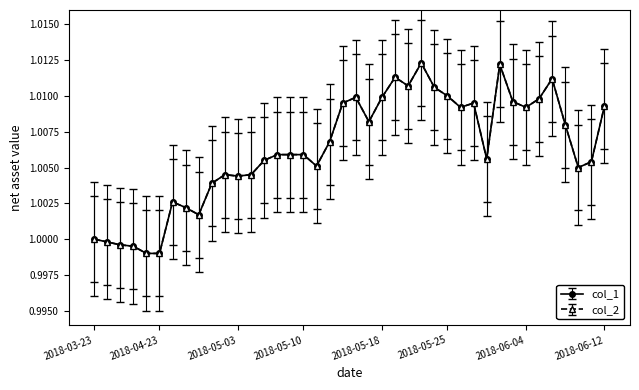

True or false: col_1 and col_2 cross at least once.

False